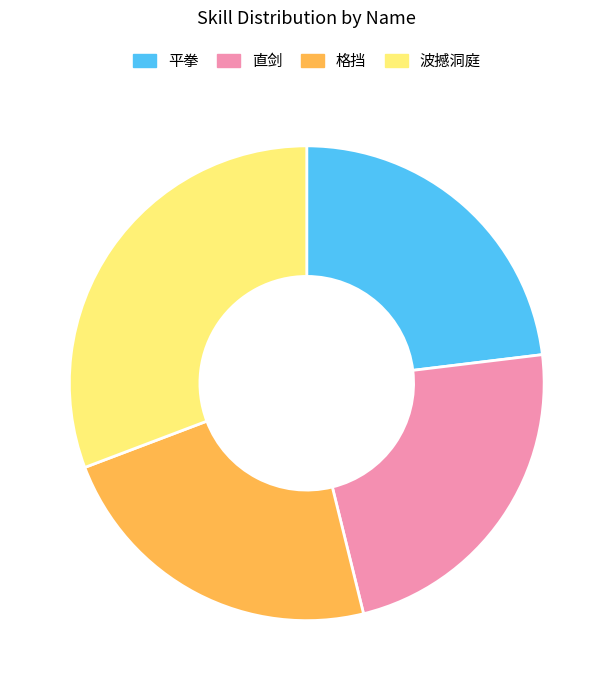

Does 波撼洞庭 account for over 50% of the chart?

No